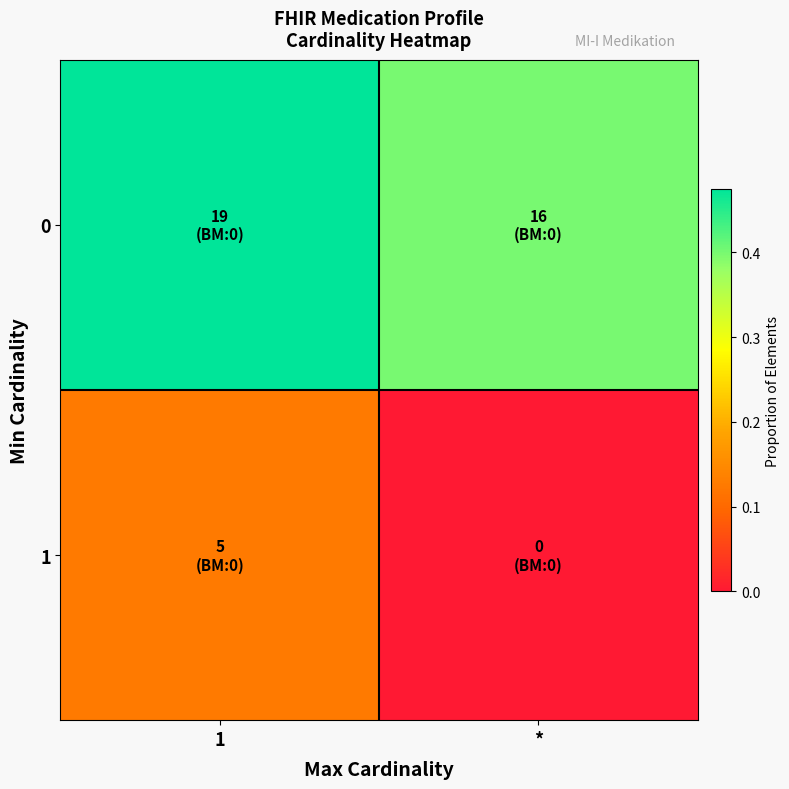

Which series has the largest range (max minus min)?

1